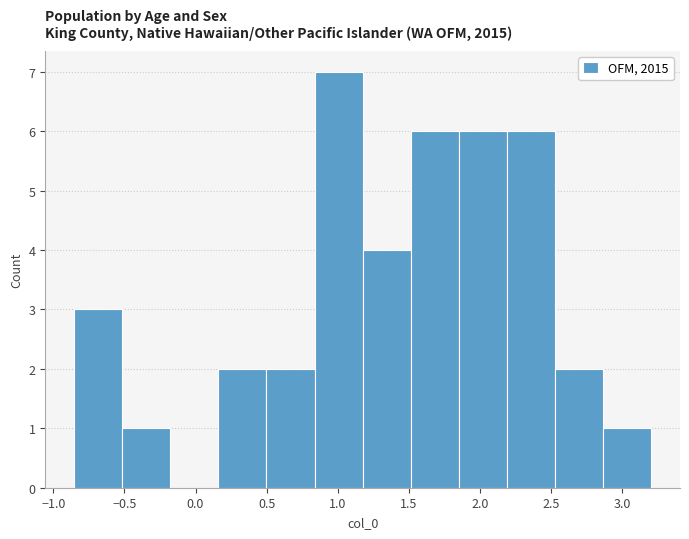

Reading left to right, list every bar in this chart as the range it spans on the x-axis followed by its height. Neither the bar edges nor the heights are printed on the chart, so give them approximately, as read against the axes.

-0.85 to -0.50: 3
-0.50 to -0.20: 1
-0.20 to 0.15: 0
0.15 to 0.50: 2
0.50 to 0.85: 2
0.85 to 1.15: 7
1.15 to 1.50: 4
1.50 to 1.85: 6
1.85 to 2.20: 6
2.20 to 2.55: 6
2.55 to 2.85: 2
2.85 to 3.20: 1